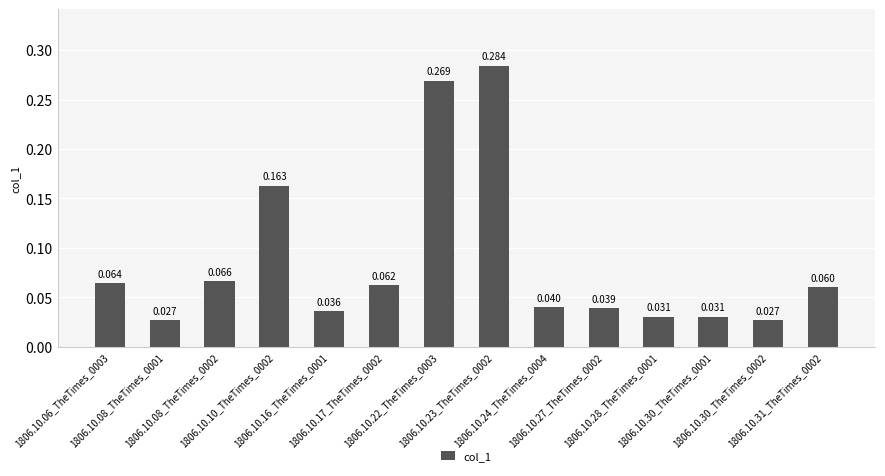

Rank the categories by value from lowest to highest.

1806.10.08_TheTimes_0001, 1806.10.30_TheTimes_0002, 1806.10.28_TheTimes_0001, 1806.10.30_TheTimes_0001, 1806.10.16_TheTimes_0001, 1806.10.27_TheTimes_0002, 1806.10.24_TheTimes_0004, 1806.10.31_TheTimes_0002, 1806.10.17_TheTimes_0002, 1806.10.06_TheTimes_0003, 1806.10.08_TheTimes_0002, 1806.10.10_TheTimes_0002, 1806.10.22_TheTimes_0003, 1806.10.23_TheTimes_0002